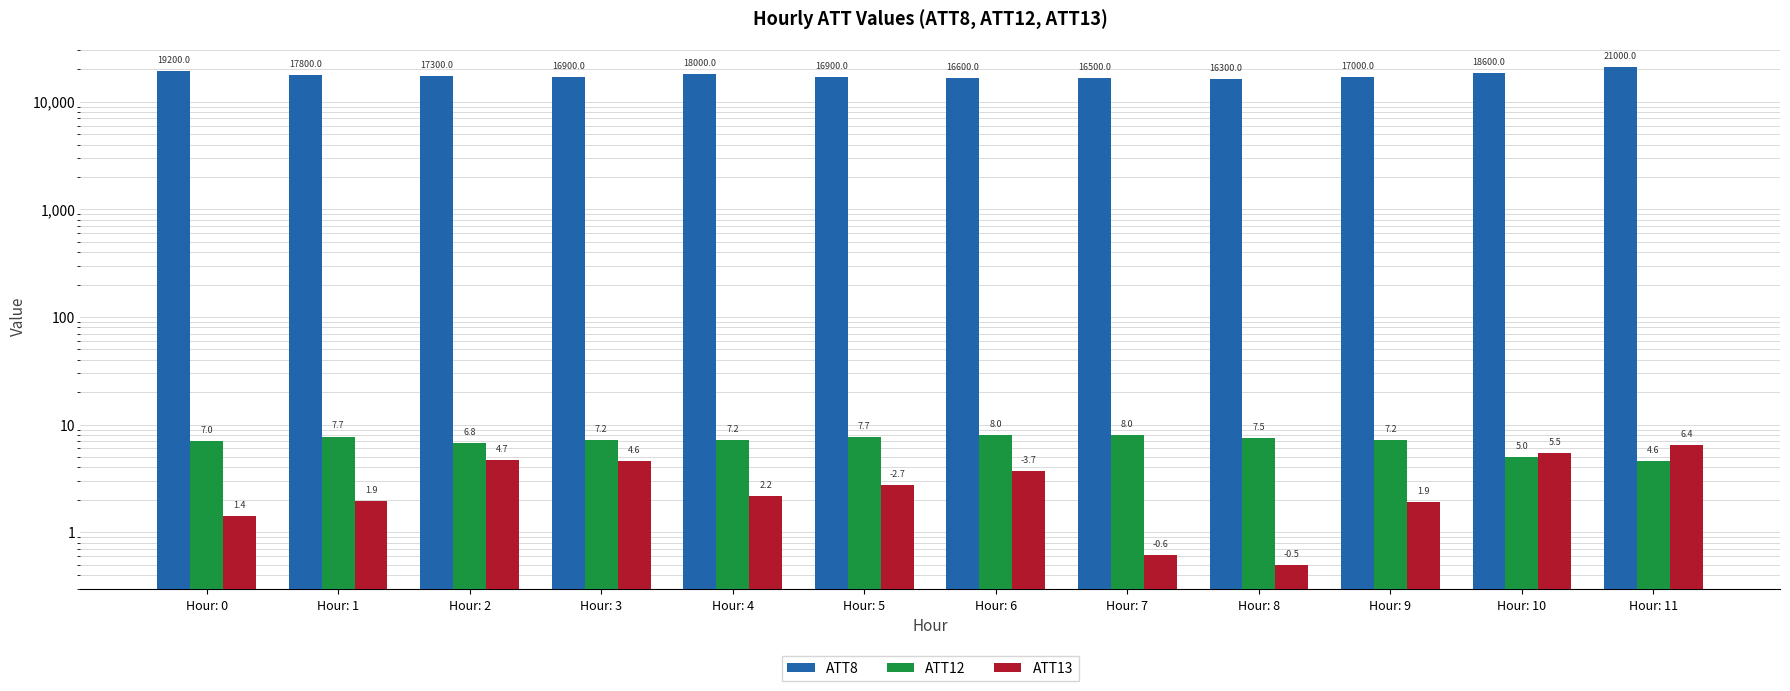

Reading left to right, extract all data points from this chart.

ATT8: Hour: 0=19200.0	Hour: 1=17800.0	Hour: 2=17300.0	Hour: 3=16900.0	Hour: 4=18000.0	Hour: 5=16900.0	Hour: 6=16600.0	Hour: 7=16500.0	Hour: 8=16300.0	Hour: 9=17000.0	Hour: 10=18600.0	Hour: 11=21000.0
ATT12: Hour: 0=7.0	Hour: 1=7.7	Hour: 2=6.8	Hour: 3=7.2	Hour: 4=7.2	Hour: 5=7.7	Hour: 6=8.0	Hour: 7=8.0	Hour: 8=7.5	Hour: 9=7.2	Hour: 10=5.0	Hour: 11=4.6
ATT13: Hour: 0=1.4	Hour: 1=1.9	Hour: 2=4.7	Hour: 3=4.6	Hour: 4=2.2	Hour: 5=2.7	Hour: 6=3.7	Hour: 7=0.6	Hour: 8=0.5	Hour: 9=1.9	Hour: 10=5.5	Hour: 11=6.4